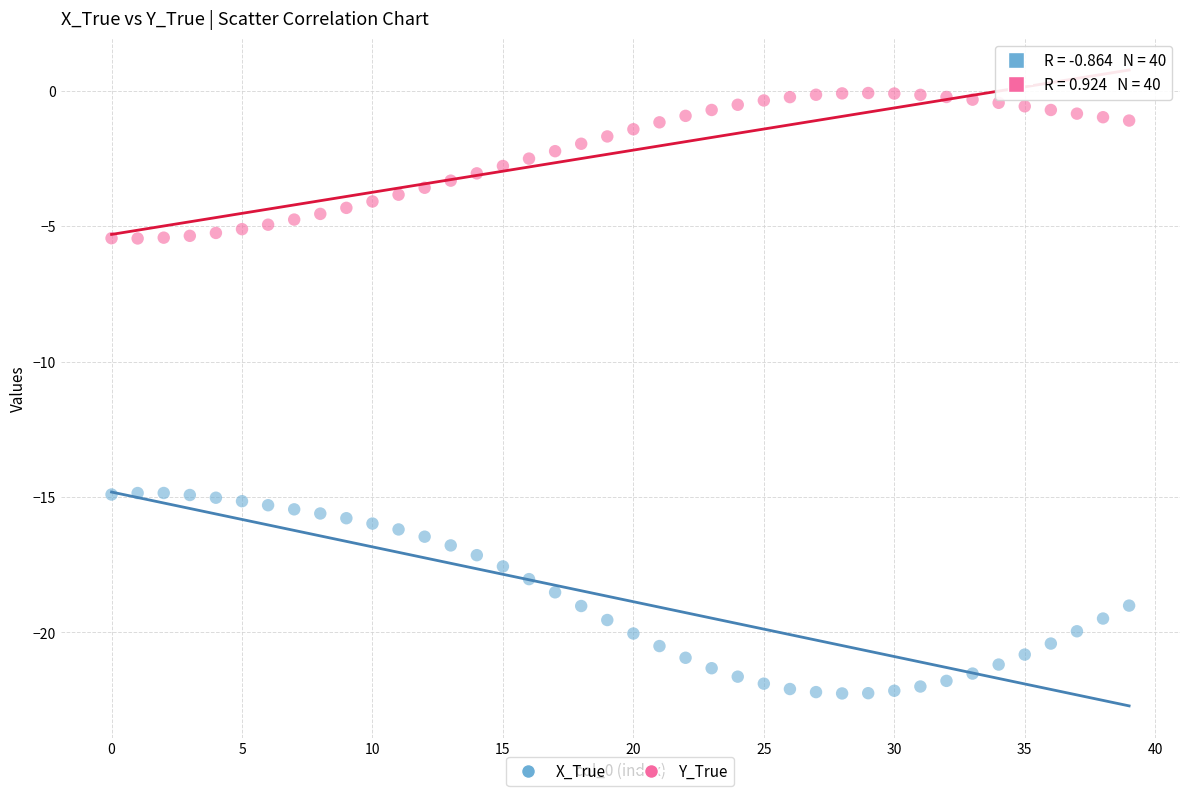

Which series has the largest Y range (max minus min)?

X_True